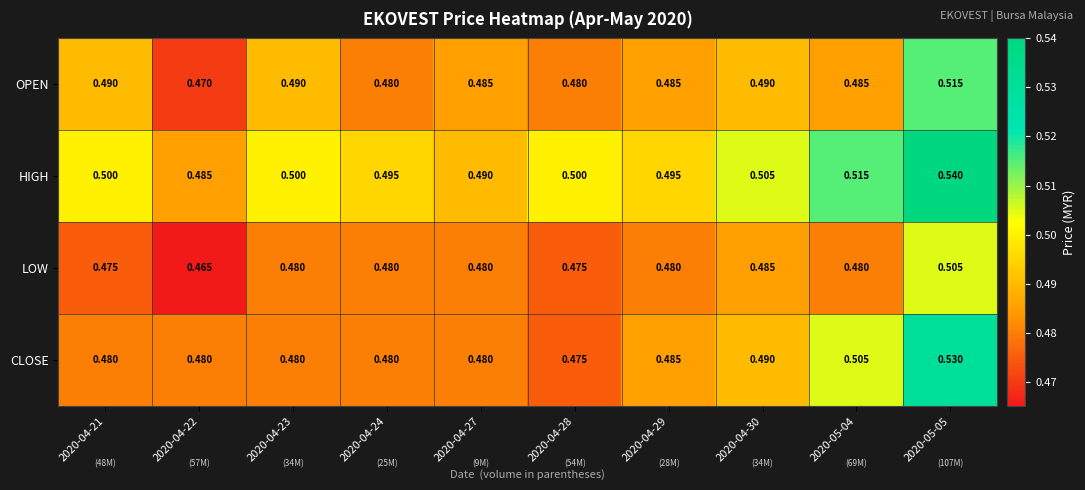

Between 2020-04-21 and 2020-05-05, which series saw the biggest shift?

CLOSE